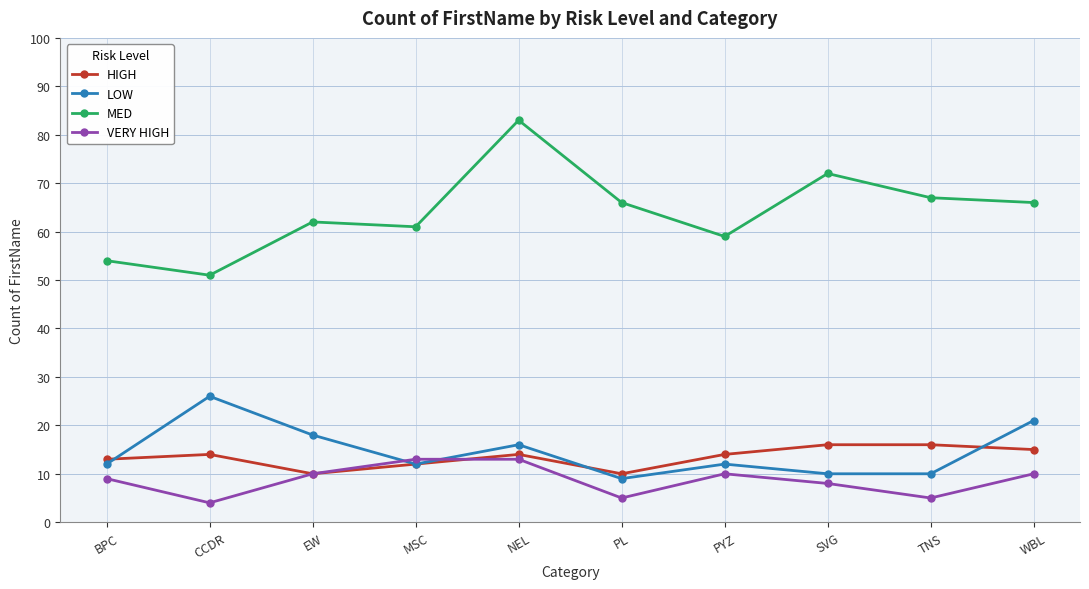

The VERY HIGH series shows 18 at WBL. True or false?

False